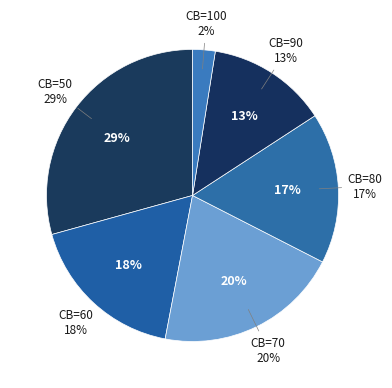

Is it true that CB=100 is 2% of the pie?

True